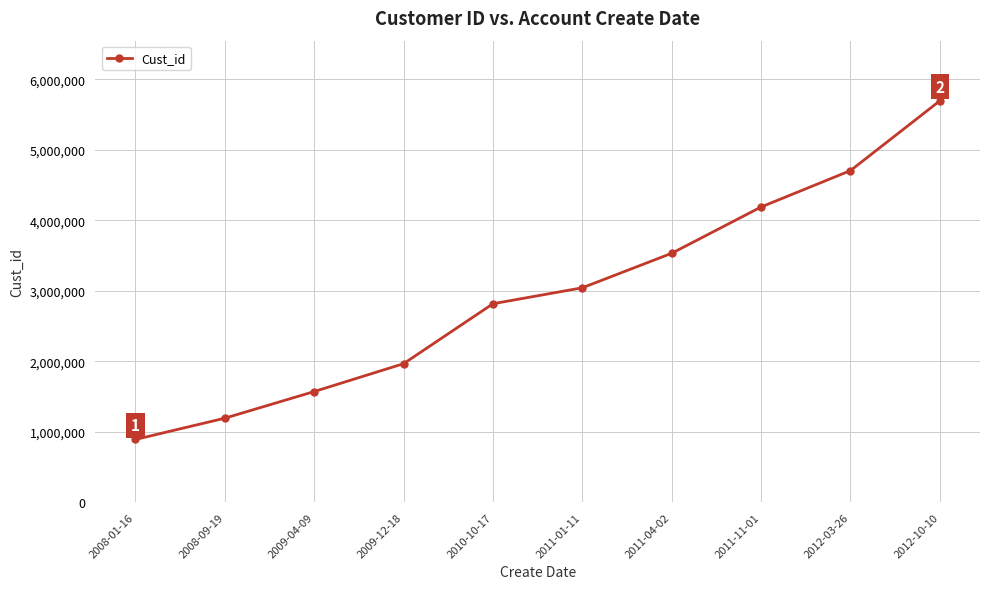

Between 2012-03-26 and 2011-04-02, which is larger?

2012-03-26